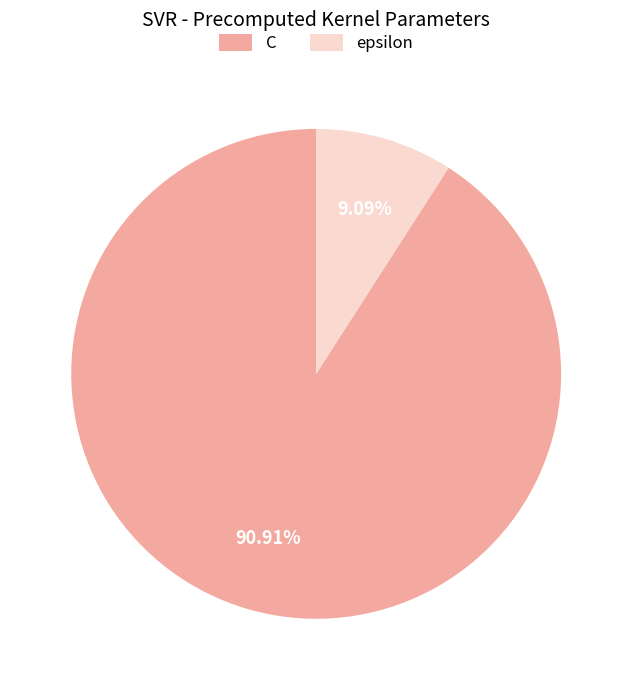

What percentage is the C slice, to the nearest percent?

91%